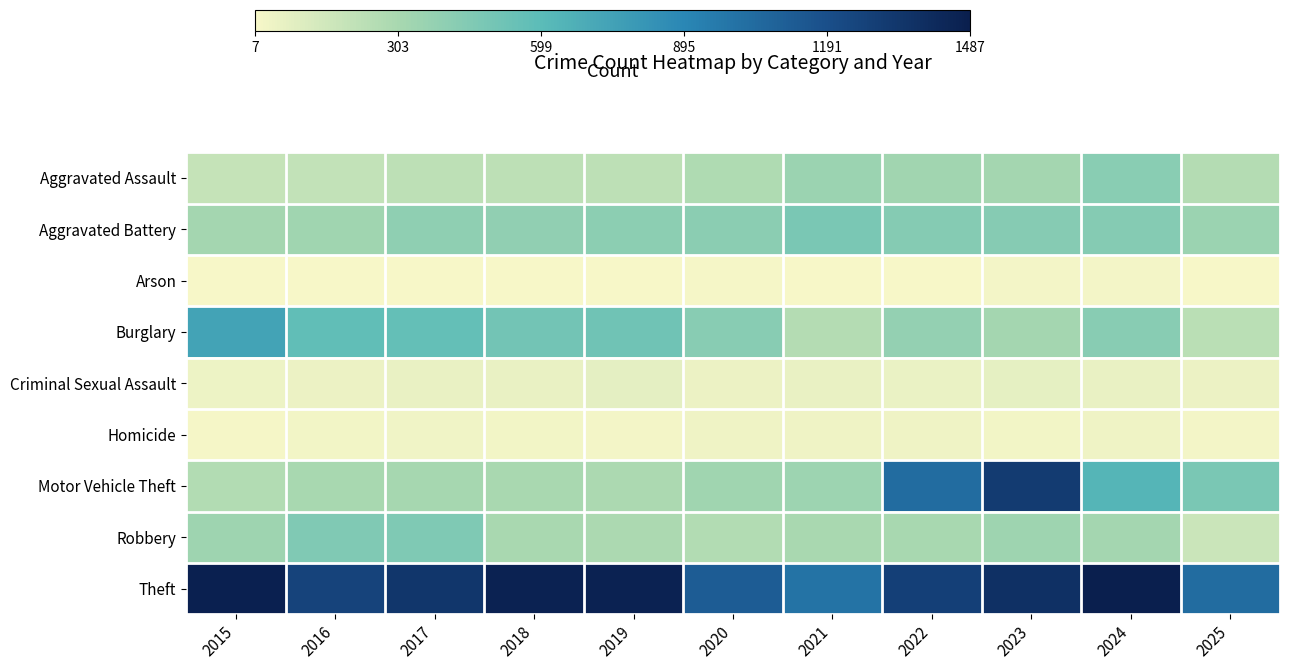

What is the greatest value displayed?

1487